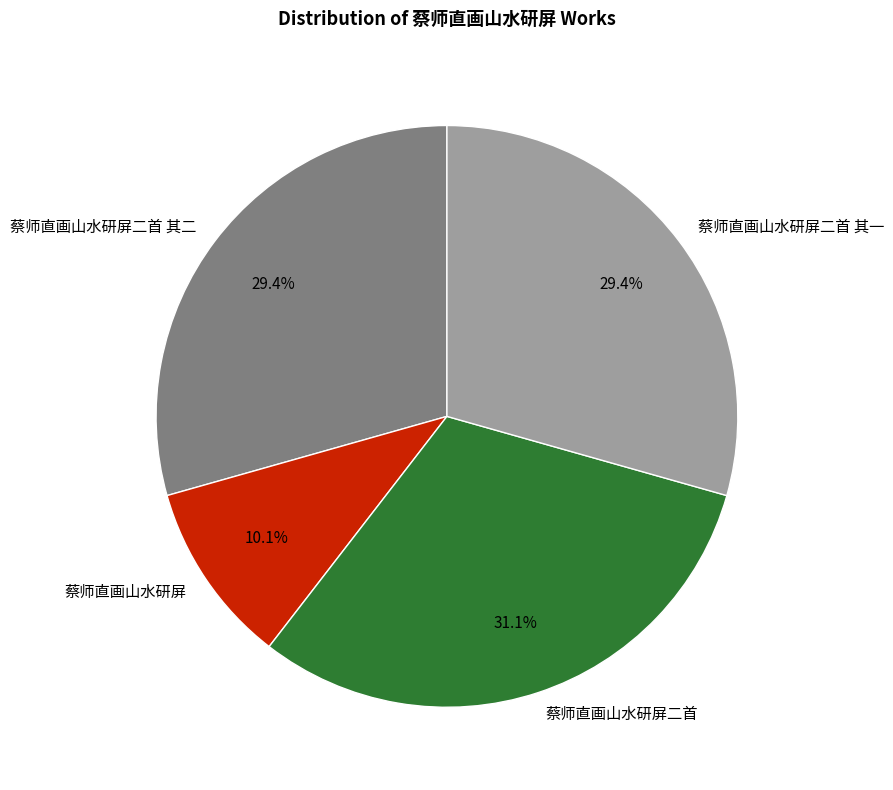

How many segments does this pie chart have?

4